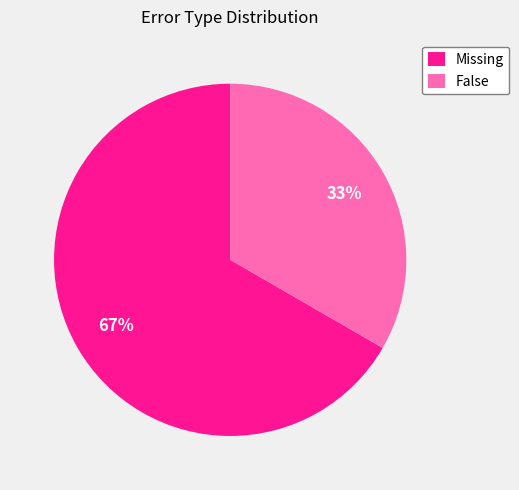

Is the sum of Missing and False greater than half?

Yes